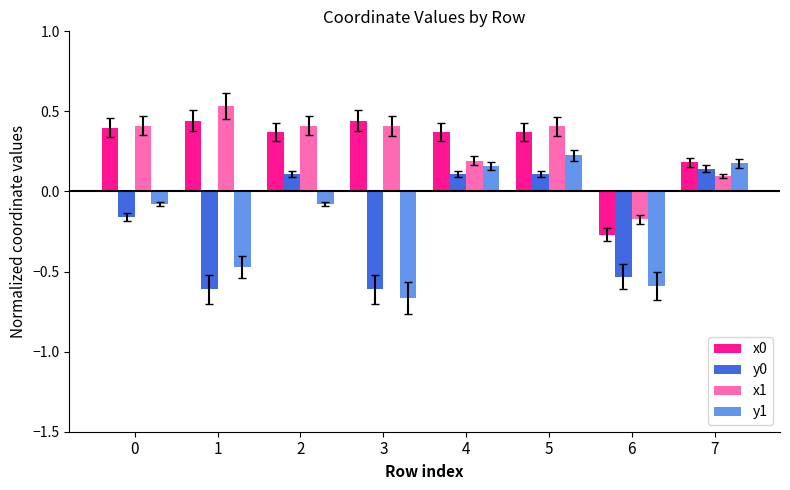

How many groups of bars are there?

8